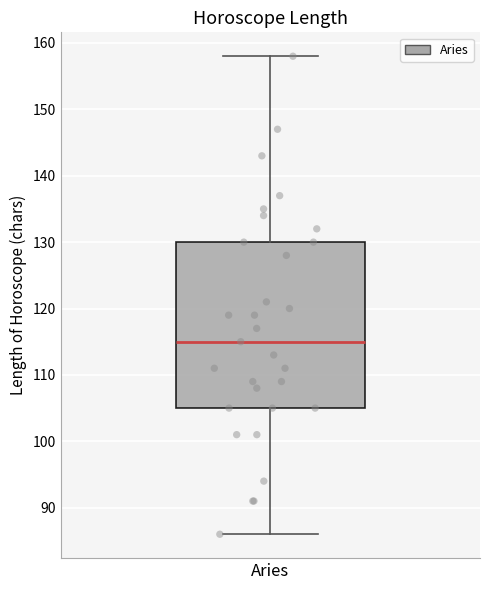

Transcribe this box plot: give where the median line is, the range the box spans, and where the two whiskers end, as read against the y-axis. The values are not printed on the chart, so give them approximately, as read against the axis.

median 115, box 105 to 130, whiskers 86 to 158